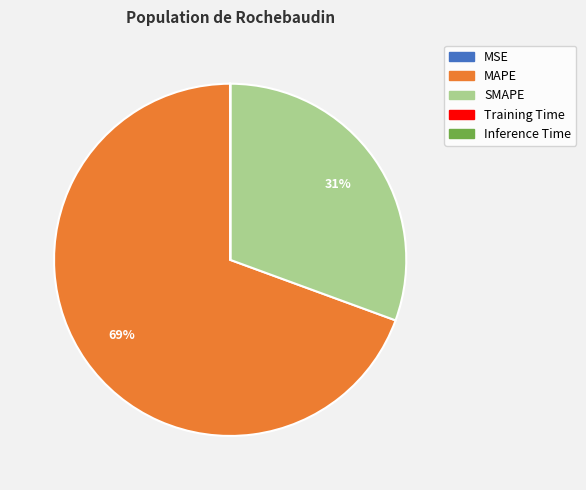

Do SMAPE and MAPE together represent more than half of the pie?

Yes